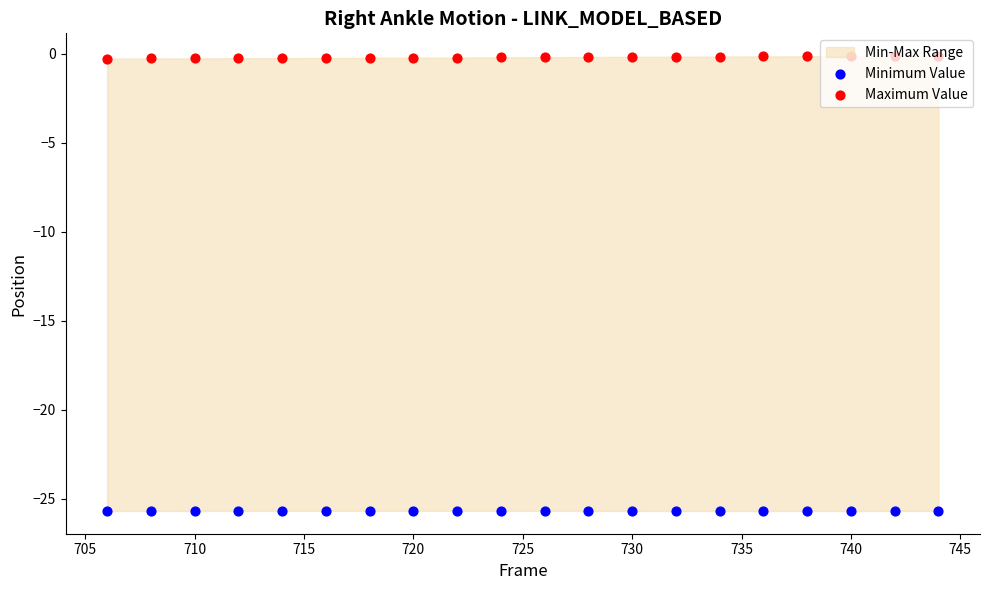

At how many categories does at least one series exceed -6?

20